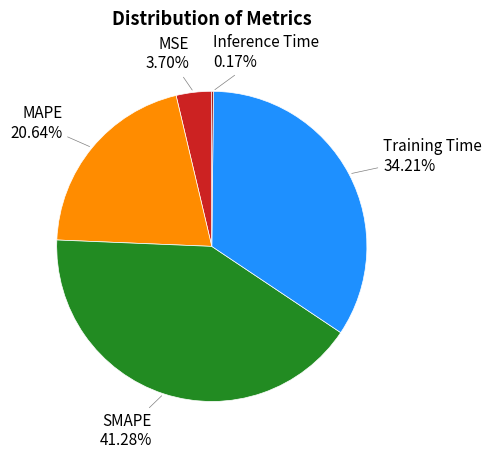

Is there a majority slice in this chart?

No